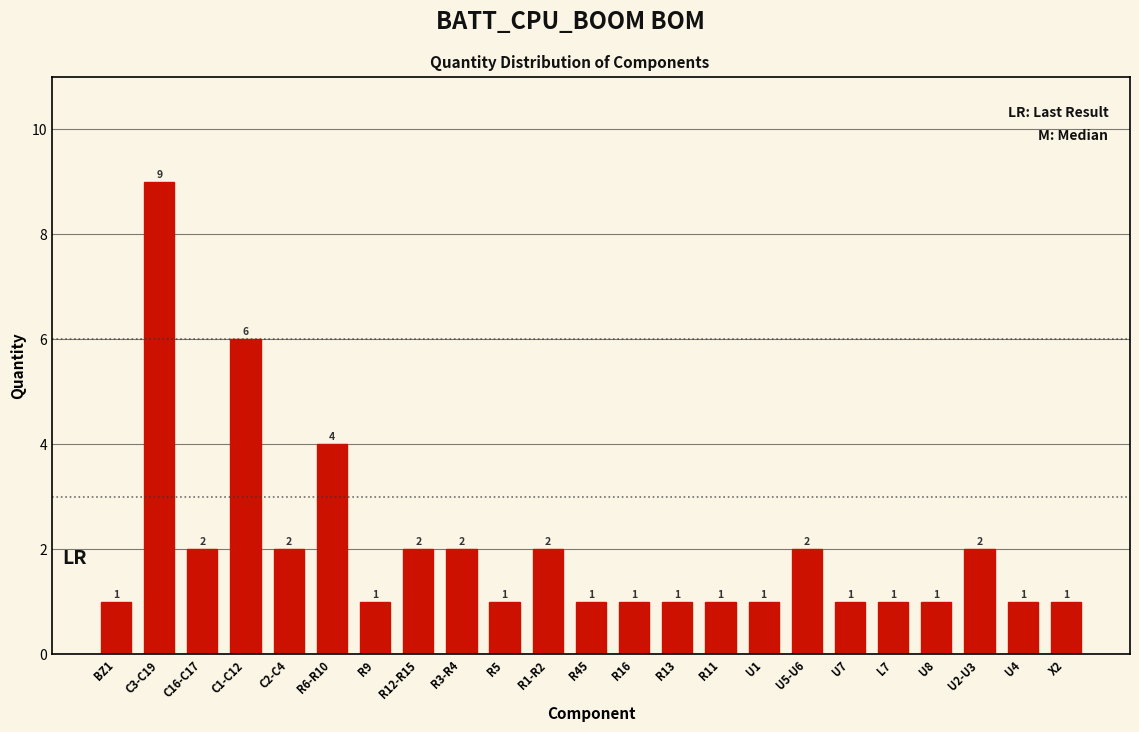

Reading left to right, what are all the values shown in this chart?

BZ1=1	C3-C19=9	C16-C17=2	C1-C12=6	C2-C4=2	R6-R10=4	R9=1	R12-R15=2	R3-R4=2	R5=1	R1-R2=2	R45=1	R16=1	R13=1	R11=1	U1=1	U5-U6=2	U7=1	L7=1	U8=1	U2-U3=2	U4=1	X2=1